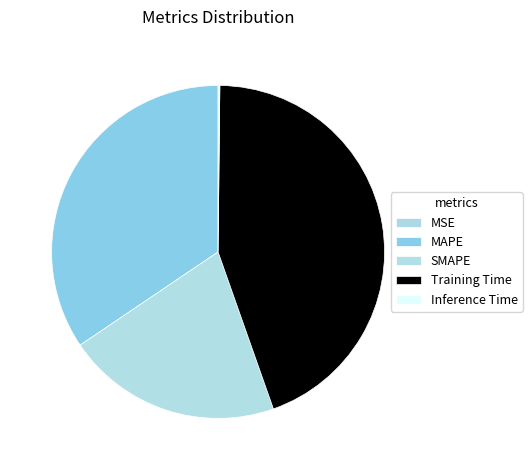

Does Training Time represent more than half of the total?

No